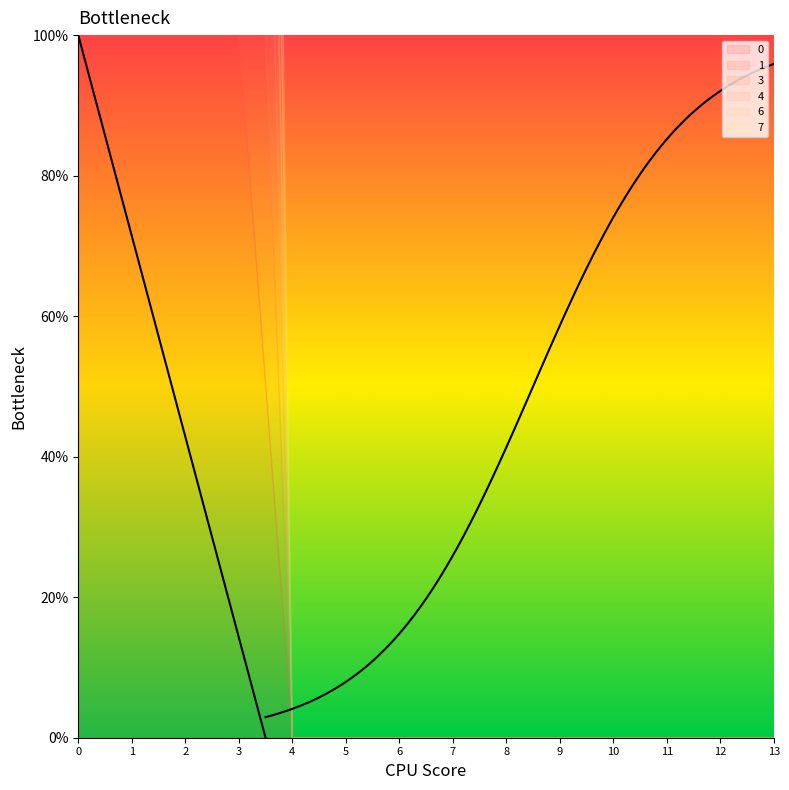

How many 4 values are between 0 and 1?

14